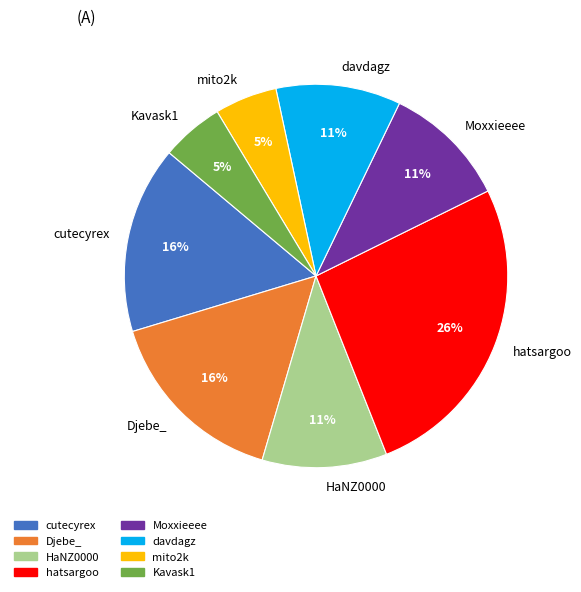

To the nearest percent, what is the difference between the davdagz and Djebe_ slice percentages?

5%